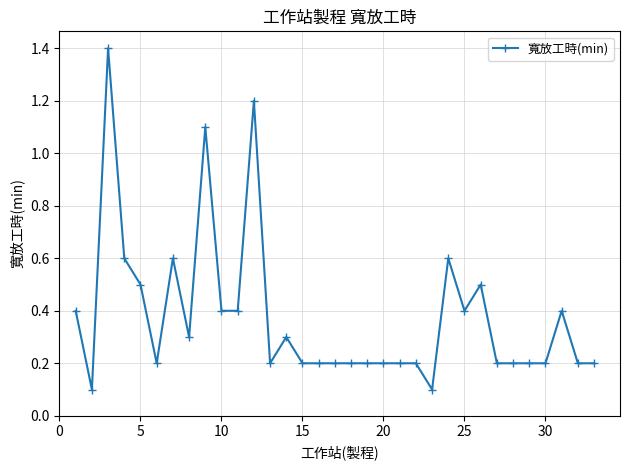

True or false: the data has more than 1 interior local peaks.

True